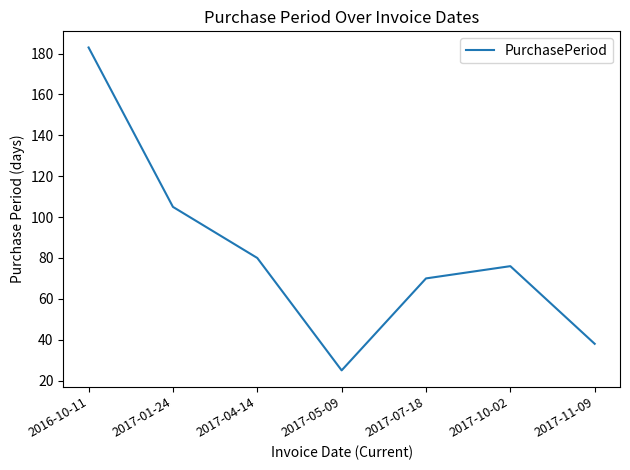

Where is the first local minimum?

2017-05-09